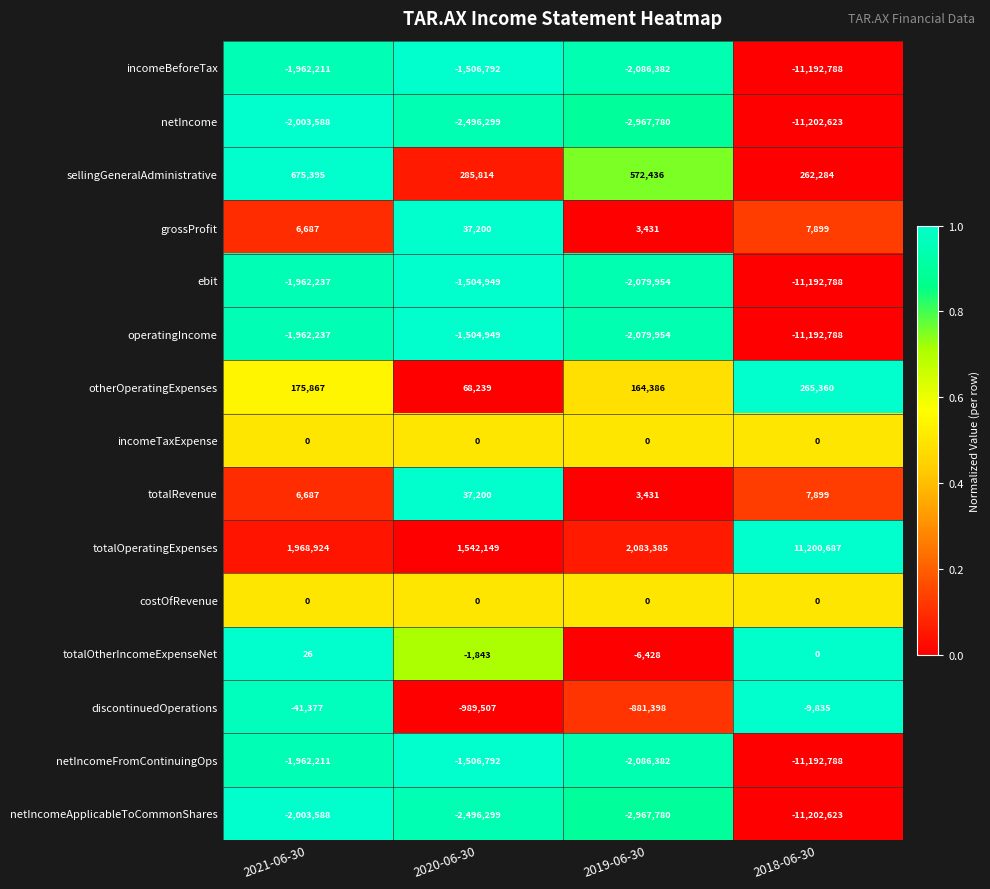

Where does the incomeBeforeTax series first go above -1962211?

2020-06-30